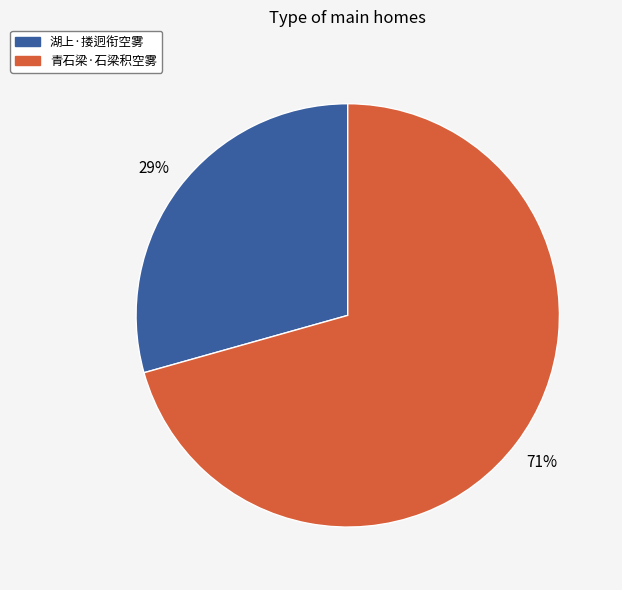

Rank the categories by value from highest to lowest.

青石梁·石梁积空雾, 湖上·搂迥衔空雾